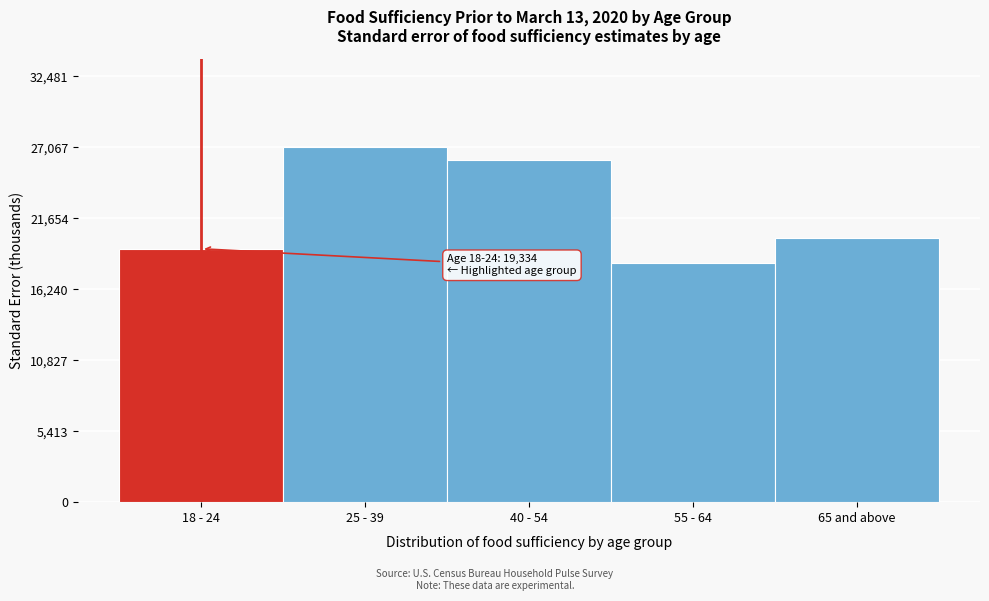

Reading left to right, extract all data points from this chart.

19334.0	27067.8	26078.2	18241.8	20177.5